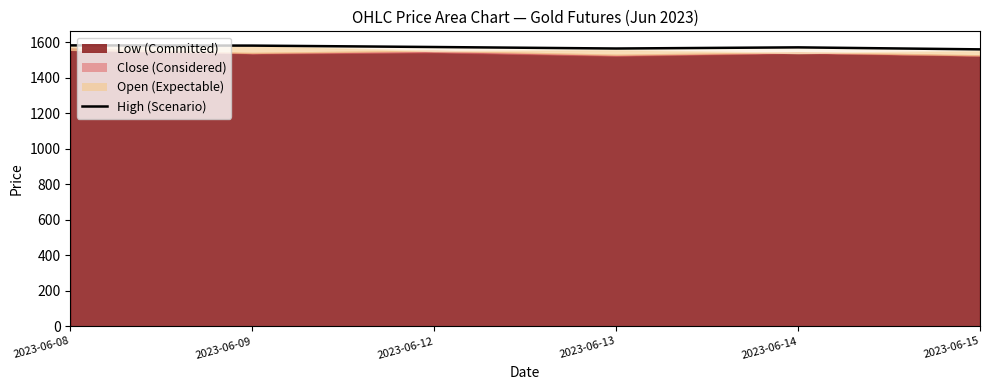

List the labels in order of value, smallest first.

2023-06-15, 2023-06-13, 2023-06-14, 2023-06-12, 2023-06-09, 2023-06-08